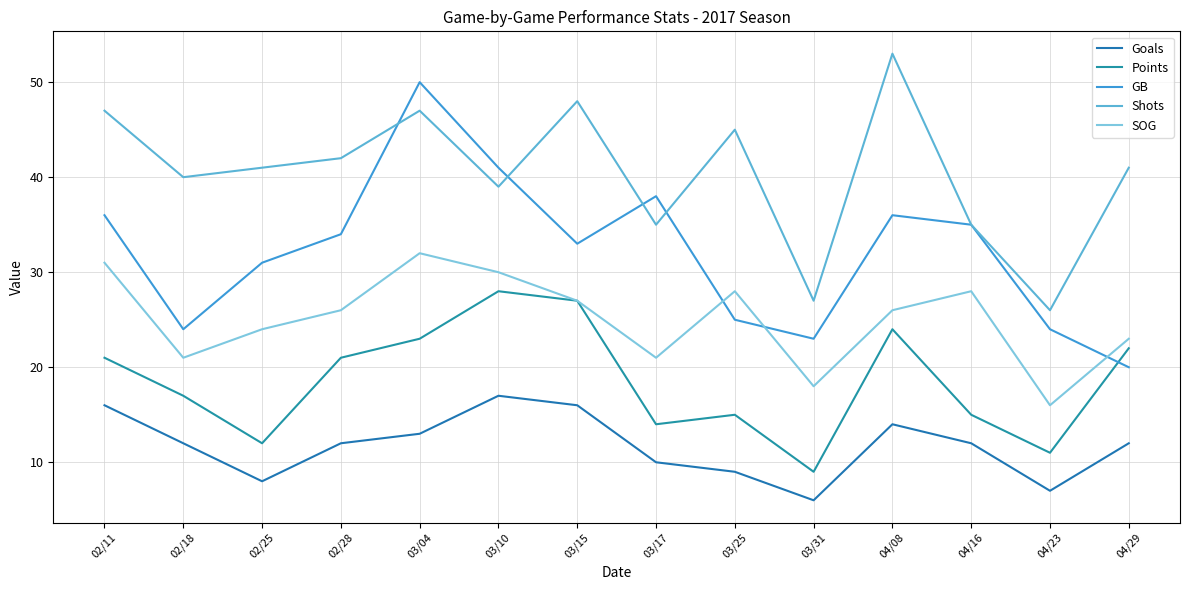

At which label is SOG closest to 24?

02/25